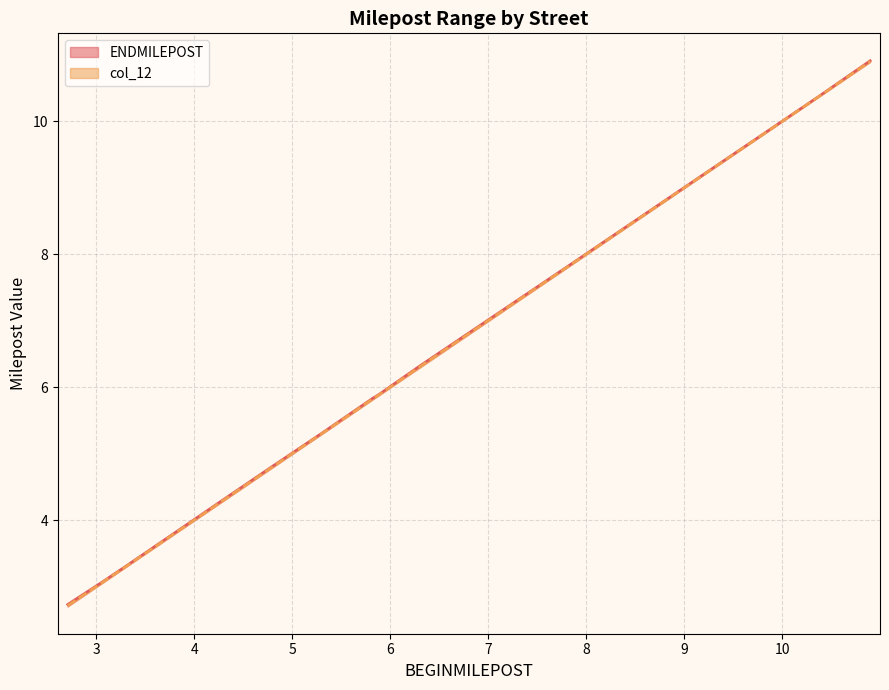

What is the average value of the col_12 series?

5.9